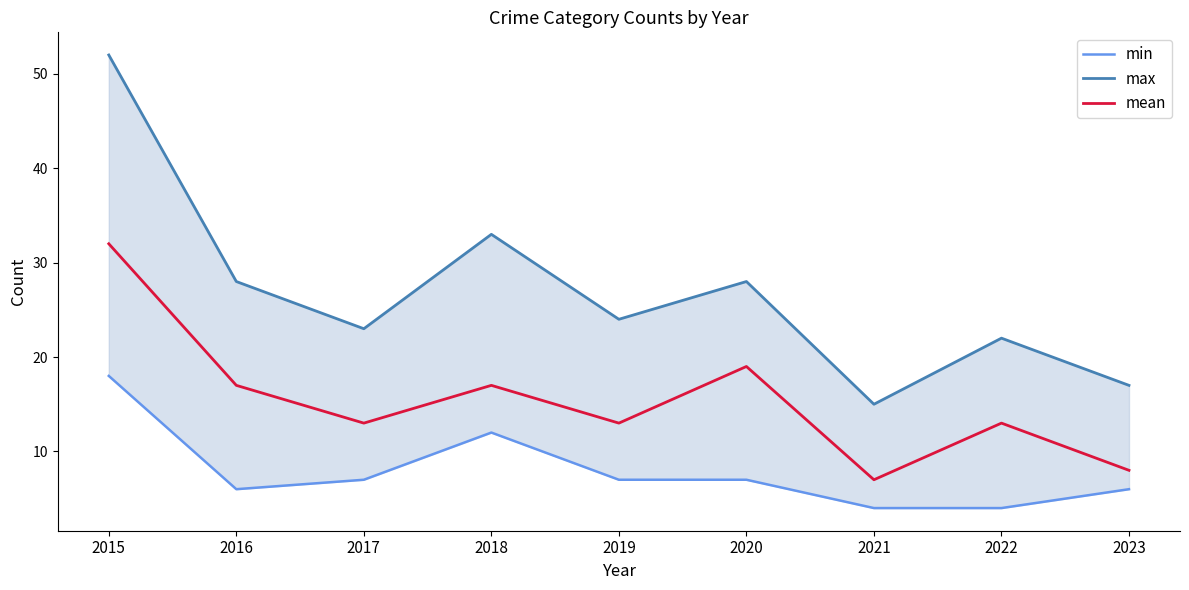

Is the value of max at 2015 greater than the value of mean at 2023?

Yes